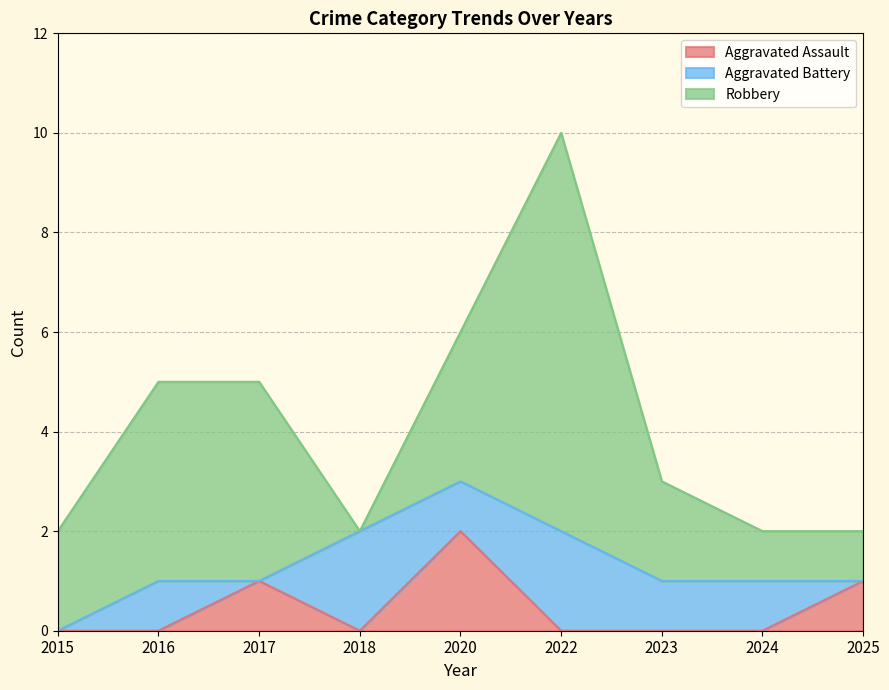

Reading left to right, transcribe all the data shown in this chart.

Aggravated Assault: 2015=0	2016=0	2017=1	2018=0	2020=2	2022=0	2023=0	2024=0	2025=1
Aggravated Battery: 2015=0	2016=1	2017=0	2018=2	2020=1	2022=2	2023=1	2024=1	2025=0
Robbery: 2015=2	2016=4	2017=4	2018=0	2020=3	2022=8	2023=2	2024=1	2025=1